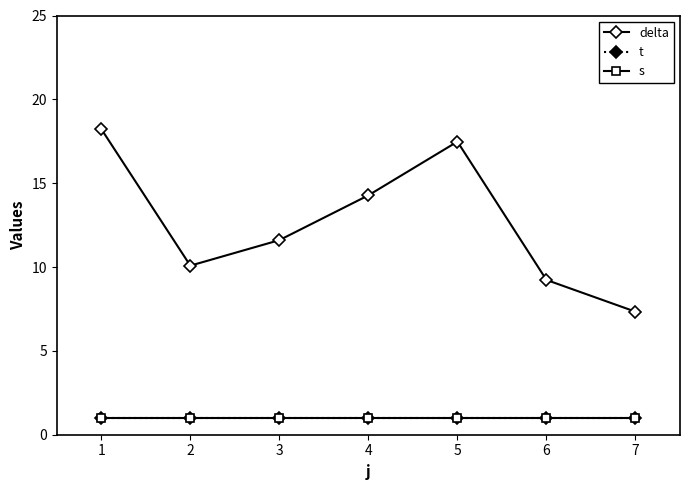

Which series has the largest range (max minus min)?

delta